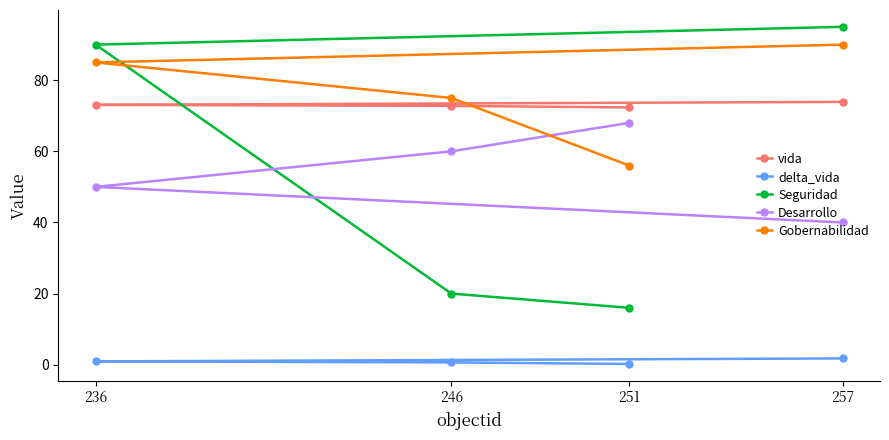

Reading left to right, extract all data points from this chart.

vida: 257=73.9	236=73.1	246=72.8	251=72.3
delta_vida: 257=1.8	236=0.9	246=0.6	251=0.2
Seguridad: 257=95.0	236=90.0	246=20.0	251=16.0
Desarrollo: 257=40.0	236=50.0	246=60.0	251=68.0
Gobernabilidad: 257=90.0	236=85.0	246=75.0	251=56.0